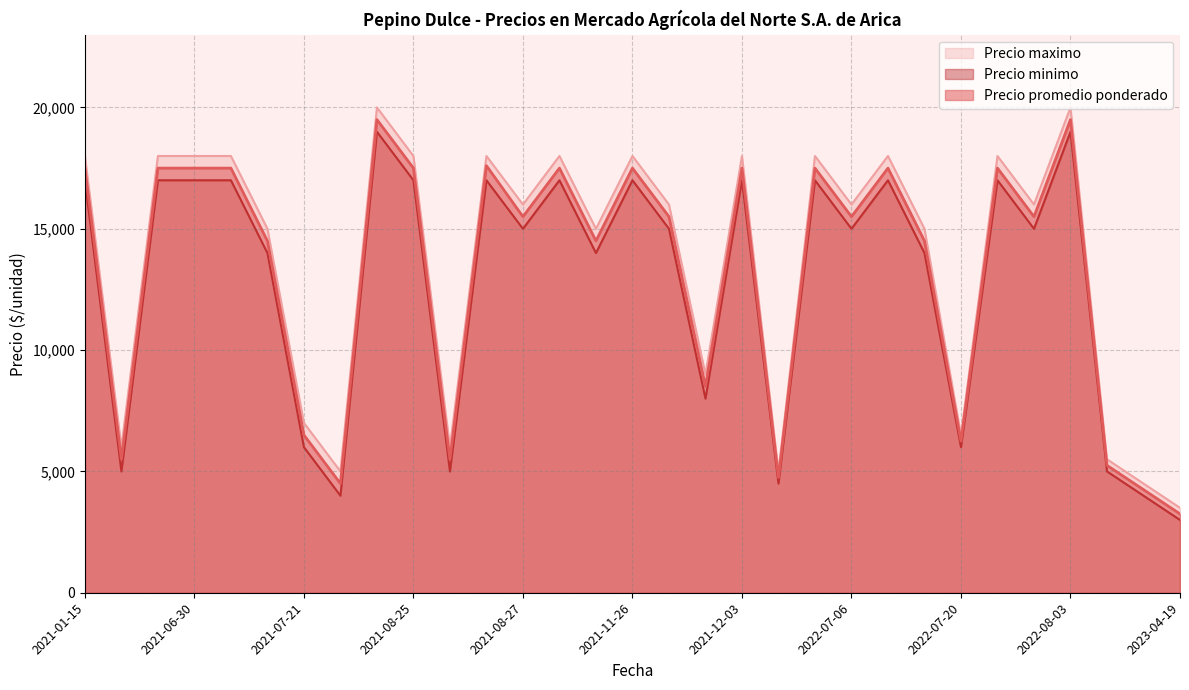

What value does the Precio maximo series have at 2021-08-04?

20000